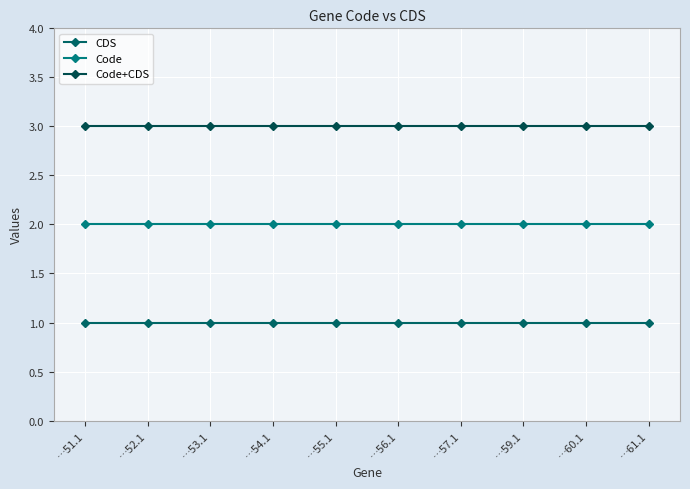

What is the minimum value for Code?

2